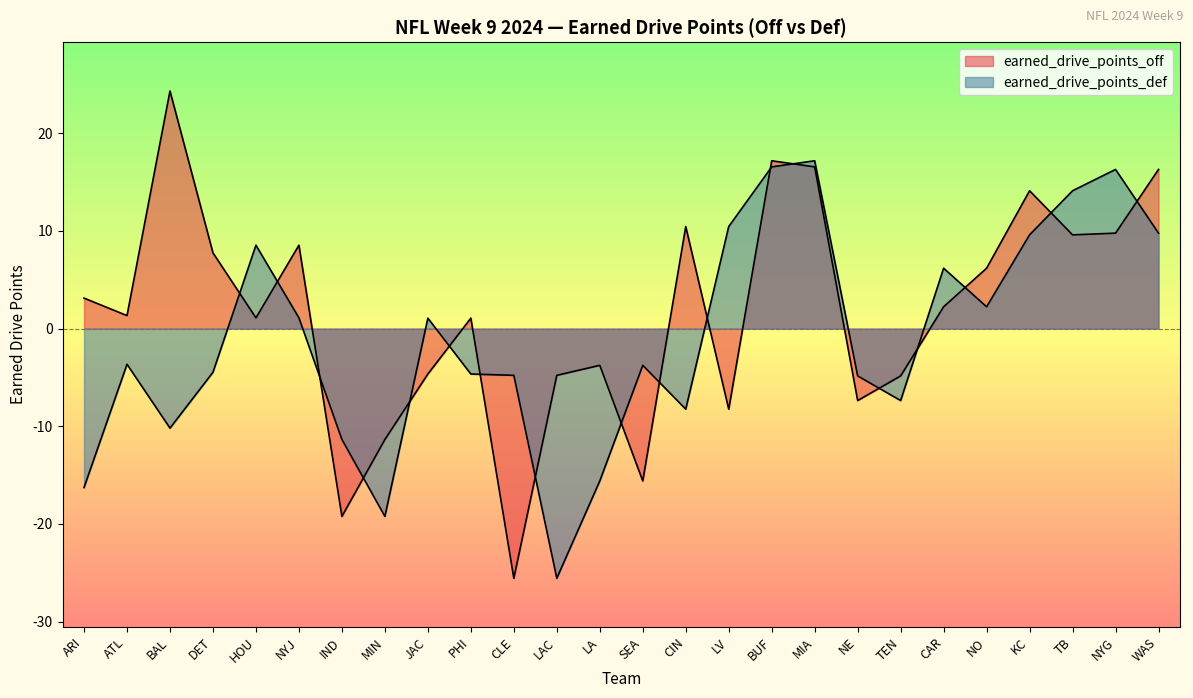

How many intersections are there between earned_drive_points_def and earned_drive_points_off?

18